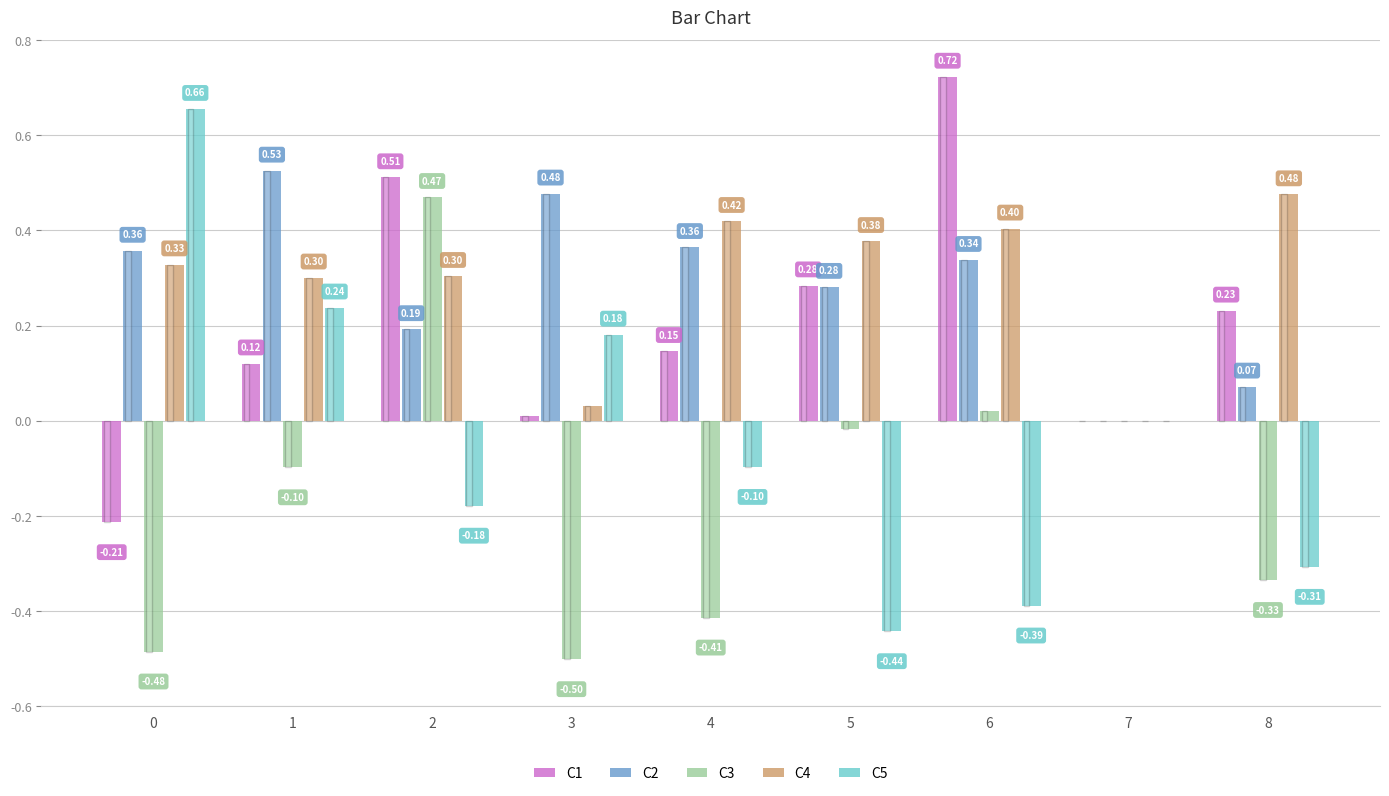

What is the sum of the C2 values at 1 and 4?

0.9